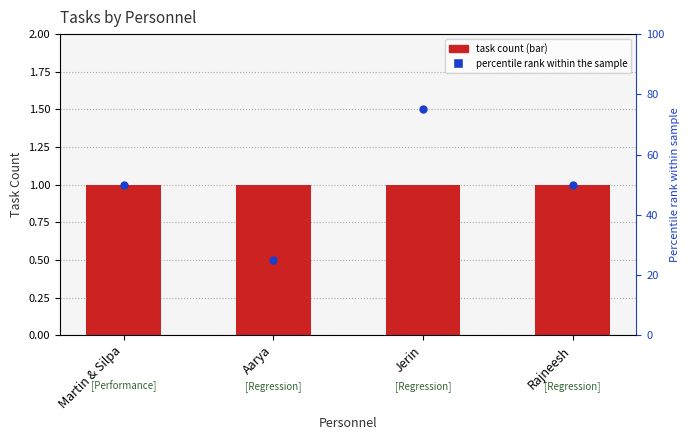

At which category is the sum across all series the highest?

Jerin